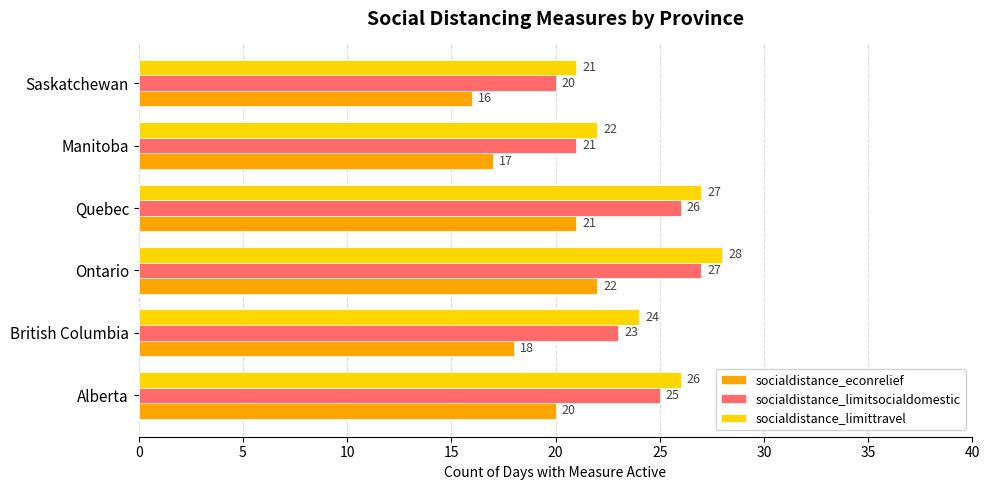

Which category has the highest value across all series?

Ontario